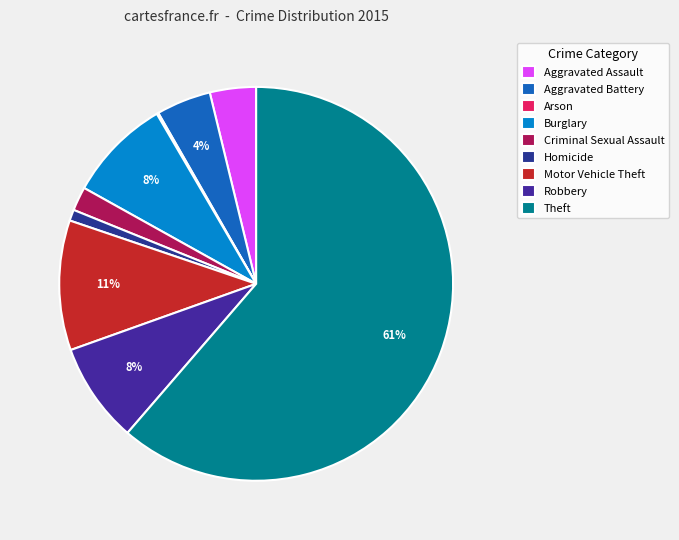

Count the number of slices in the pie.

9